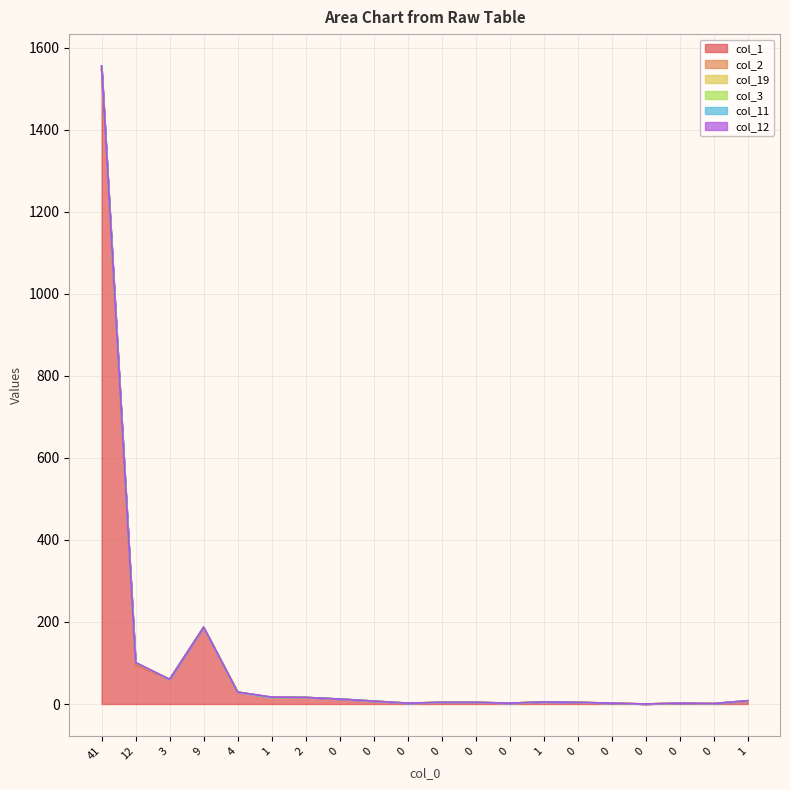

What is the sum of all col_3 values?

2007